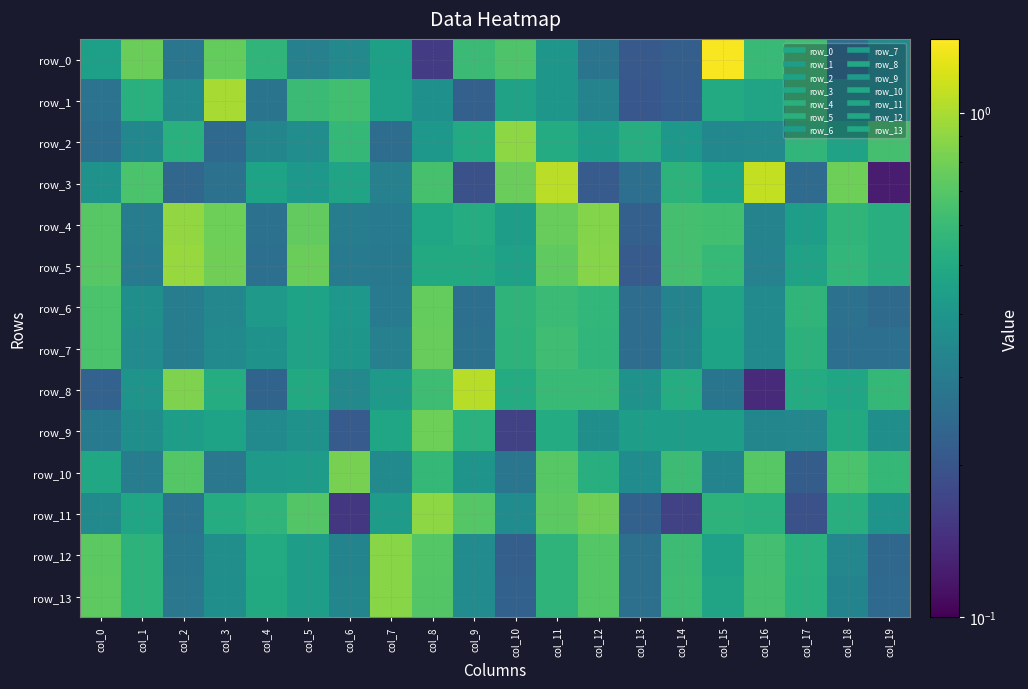

The row_8 series shows 0.2 at col_4. True or false?

False